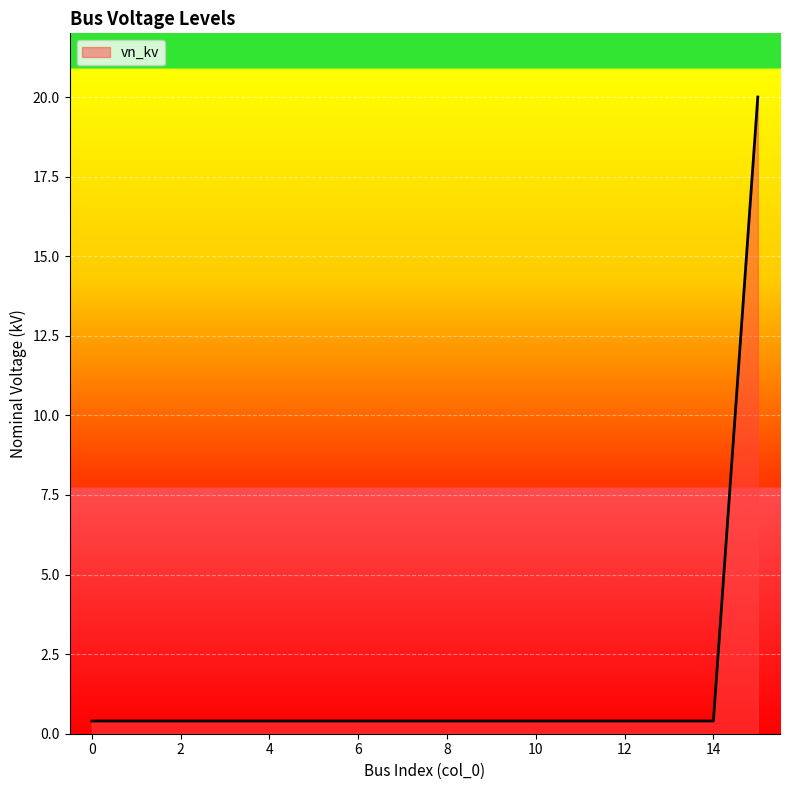

What is the maximum value shown in the chart?

20.0